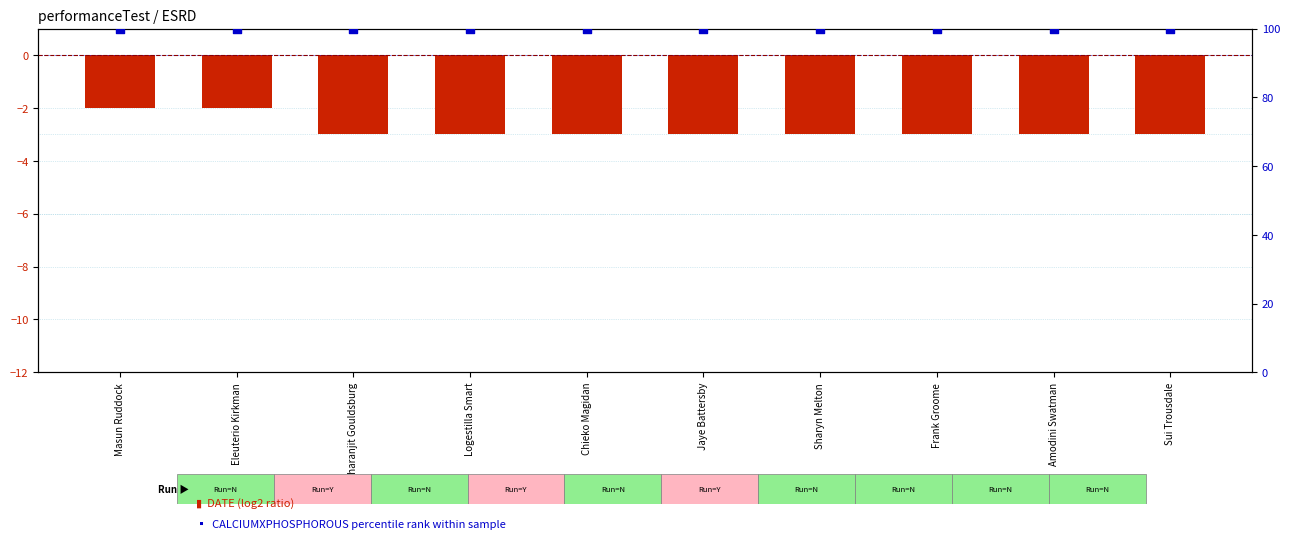

Which series has the largest total across all categories?

CALCIUMXPHOSPHOROUS (pct)